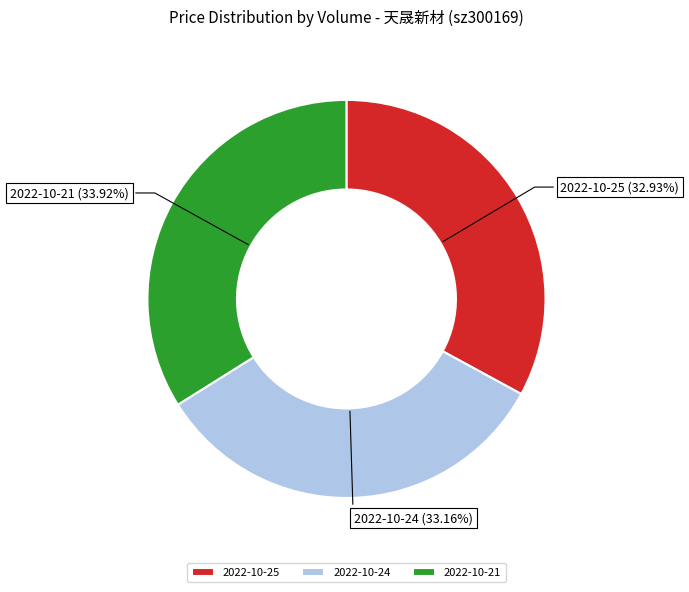

Which category has the biggest portion of the pie?

2022-10-21